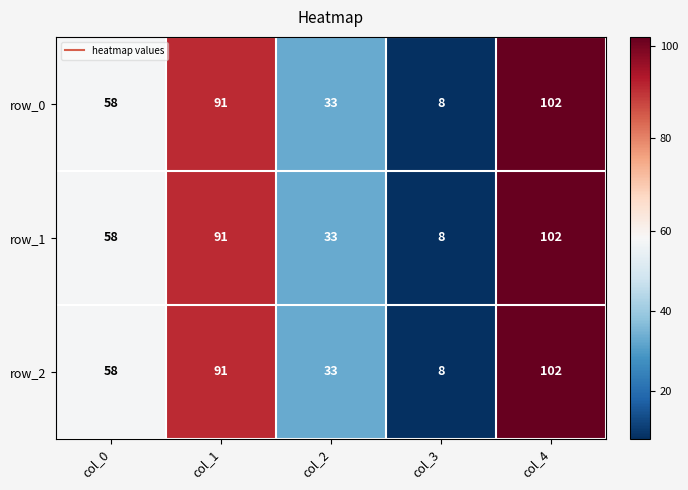

What is the total value across all series at col_1?

273